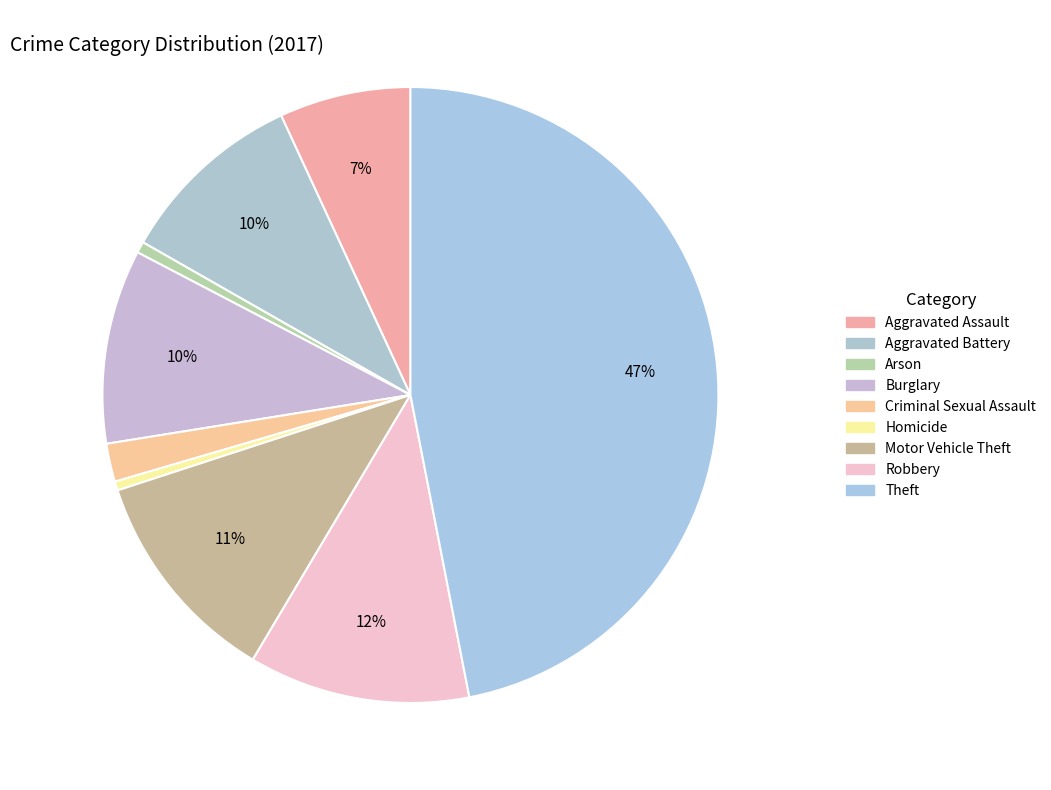

How many slices are in this pie chart?

9